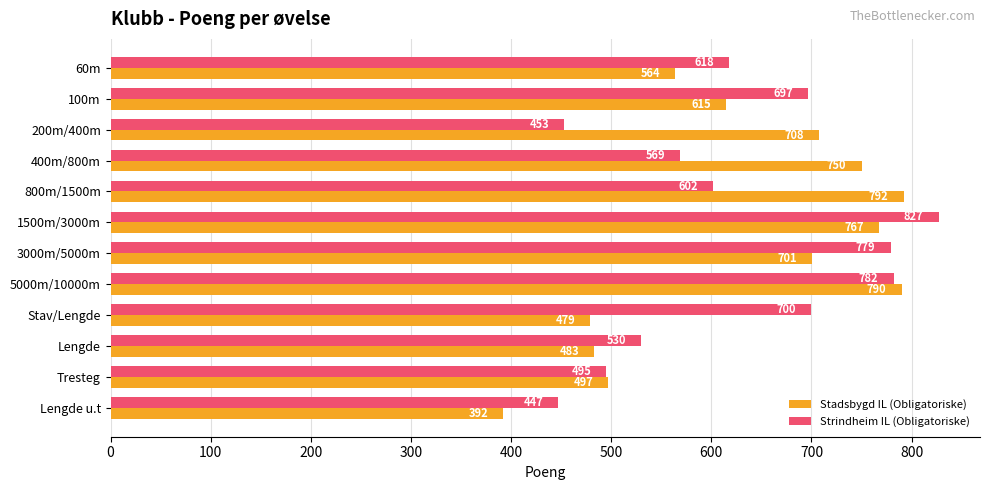

What is the average value of the Stadsbygd IL (Obligatoriske) series?

628